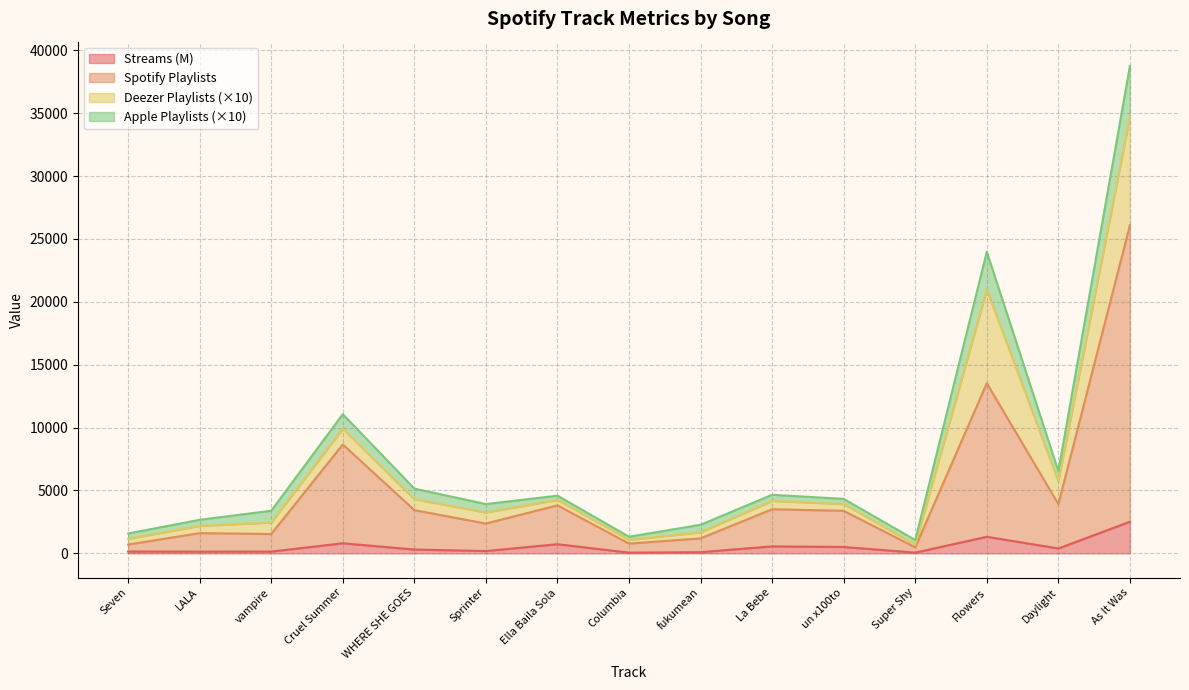

How many lines are shown in the chart?

4